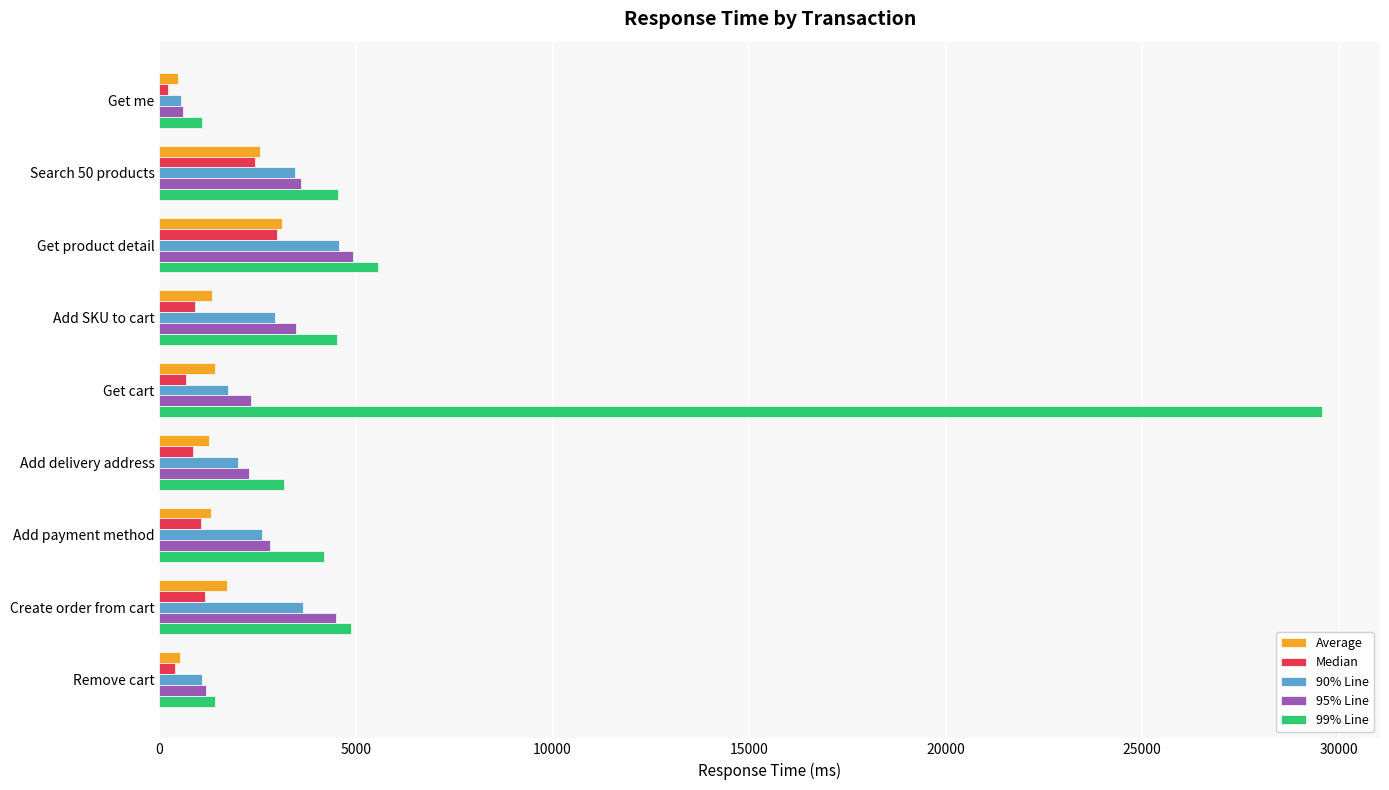

How many data points in 90% Line are less than 2601?

4